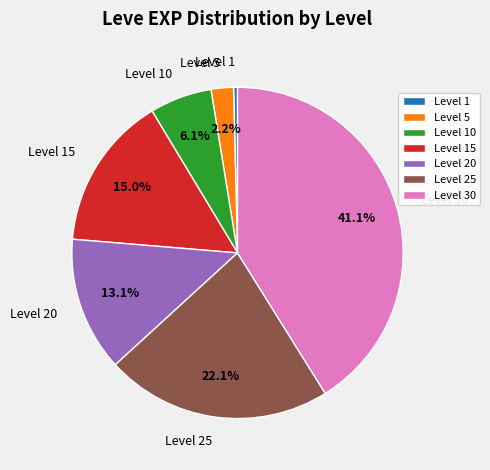

Is there a majority slice in this chart?

No